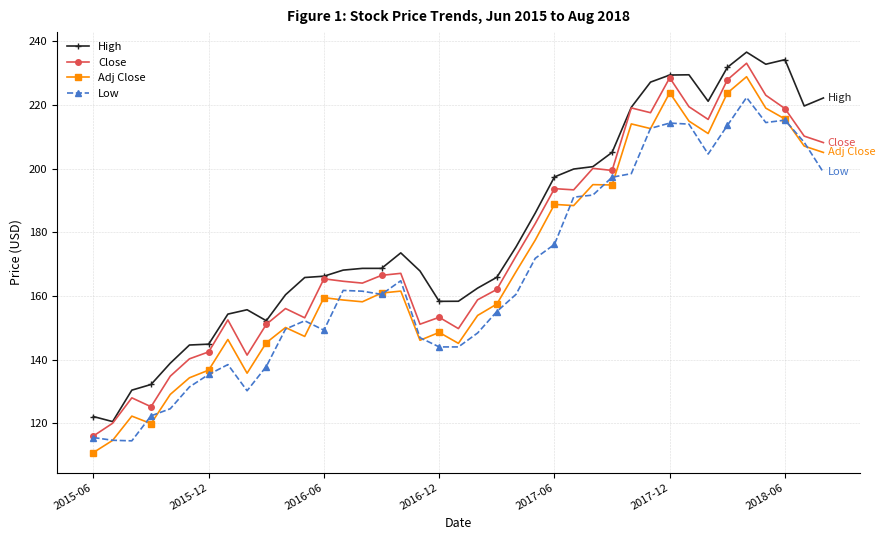

Which series has the largest total across all categories?

High